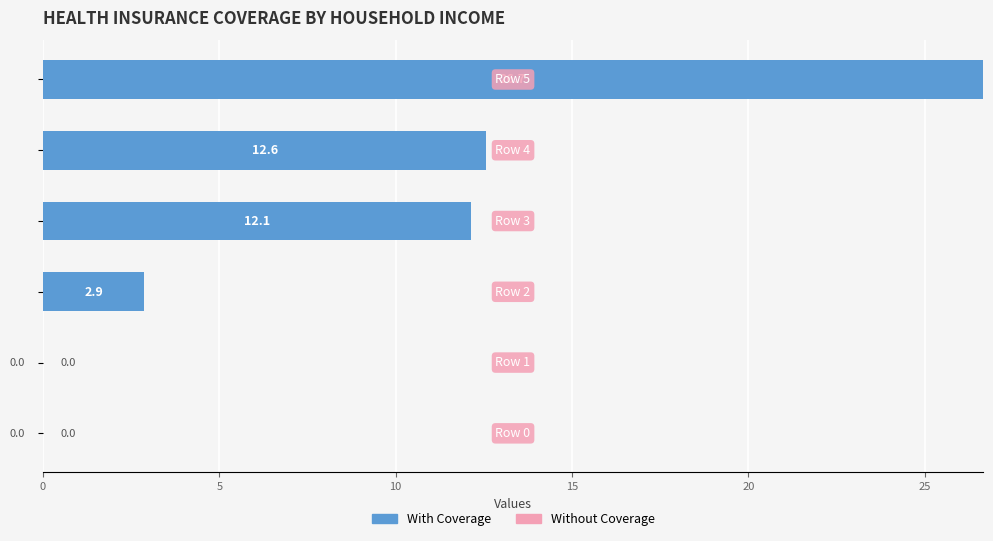

What is the greatest value displayed?

26.7